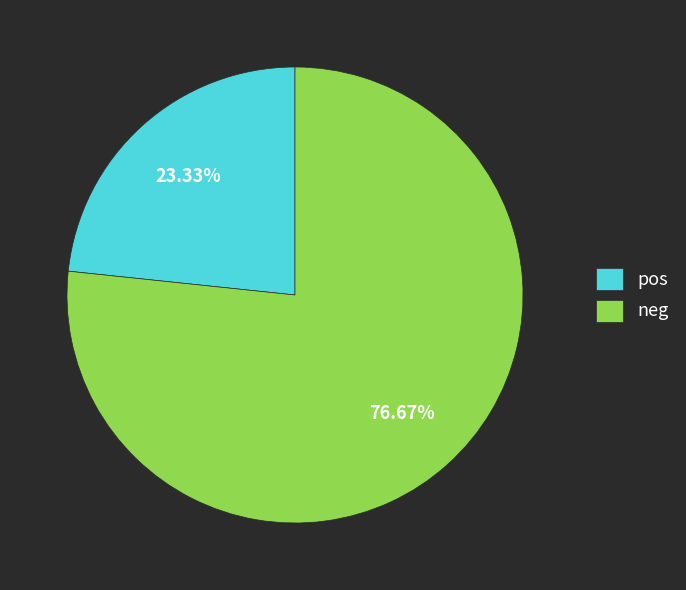

What is the largest slice in the pie chart?

neg